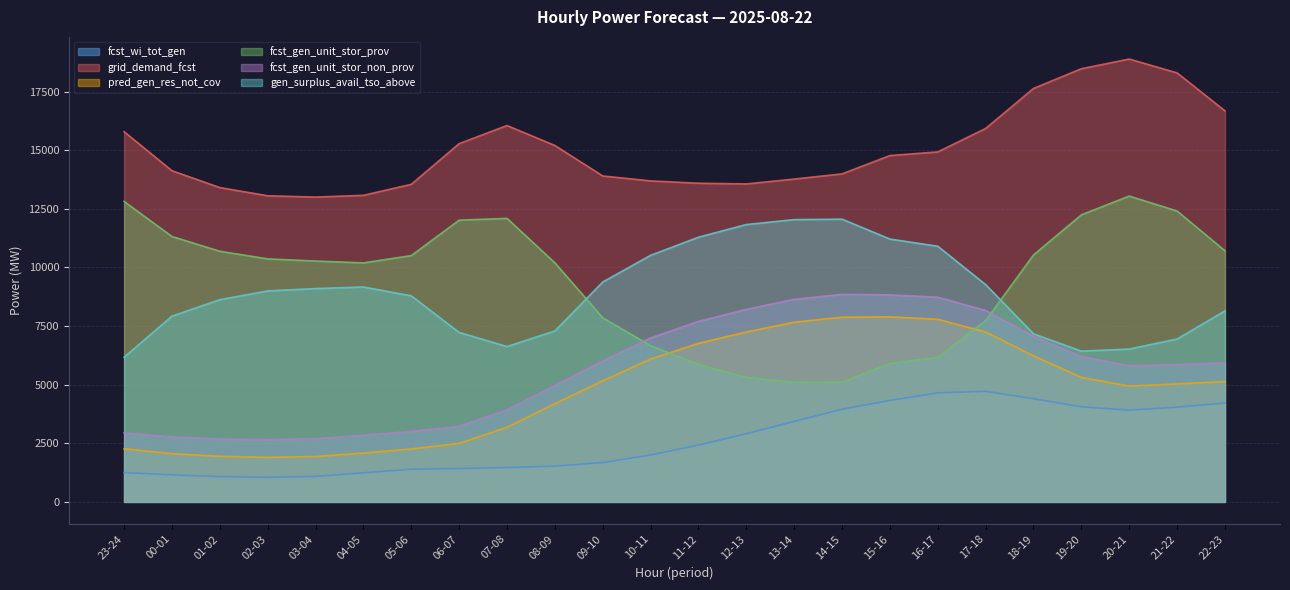

What is the sum of all pred_gen_res_not_cov values?

114734